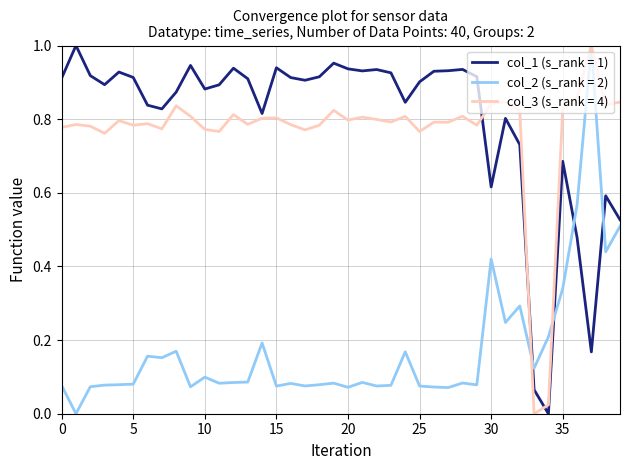

True or false: col_2 (s_rank = 2) and col_1 (s_rank = 1) intersect in this chart.

True